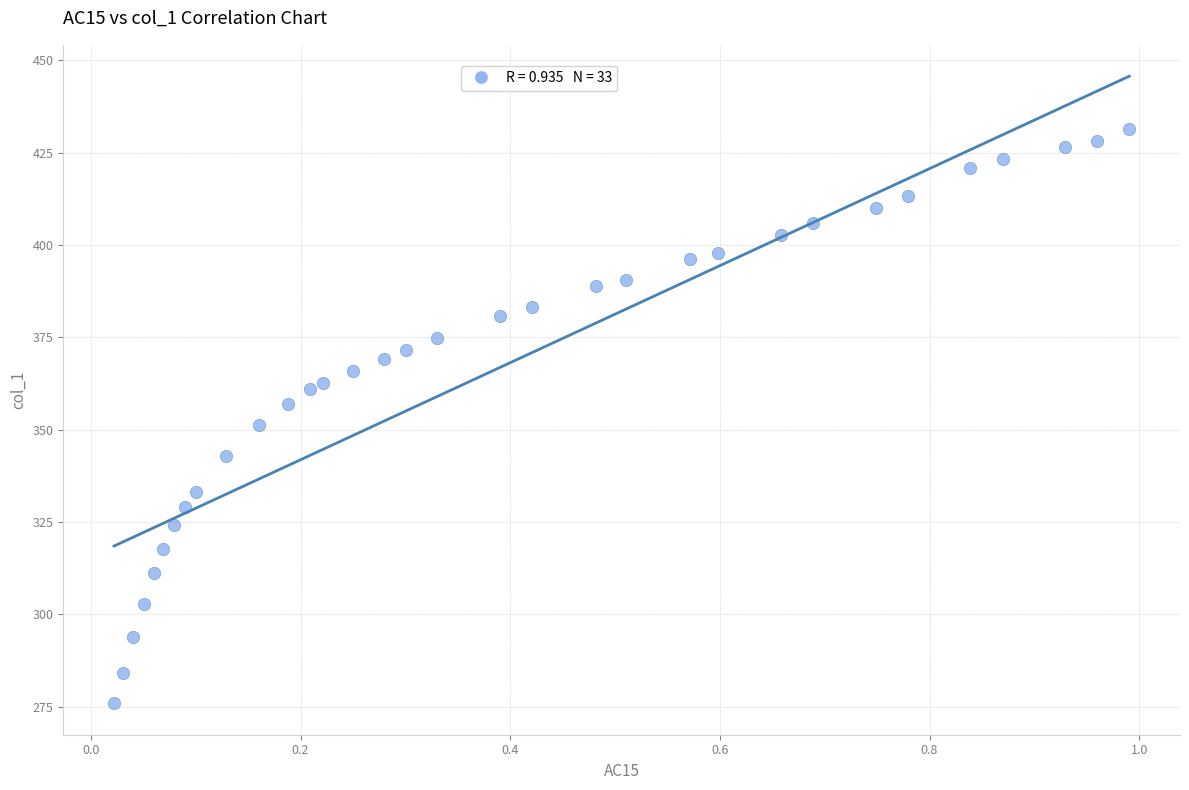

What is the range of X values (max minus min)?

1.0